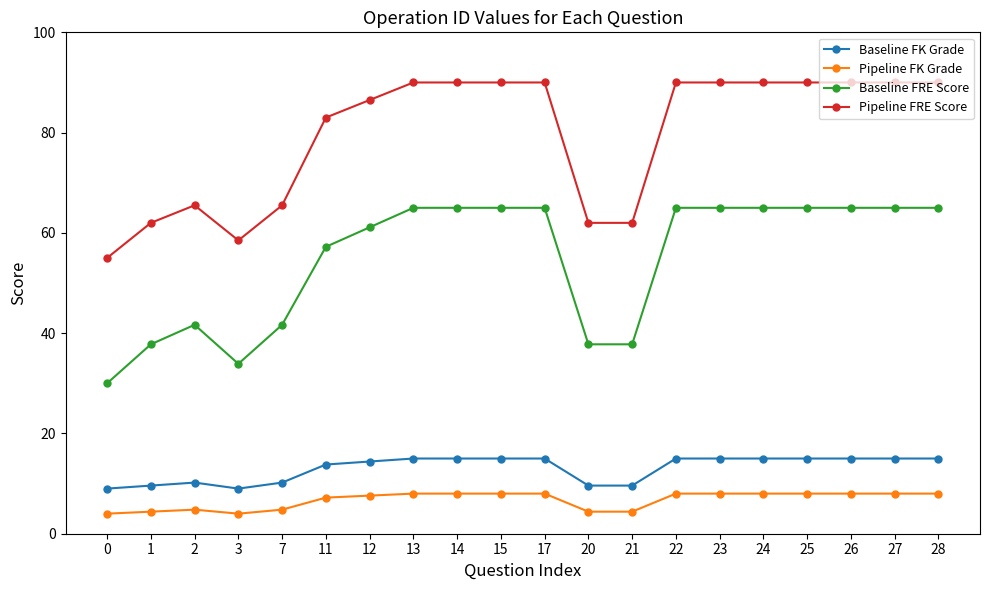

Which series changed the most between 0 and 12?

Pipeline FRE Score